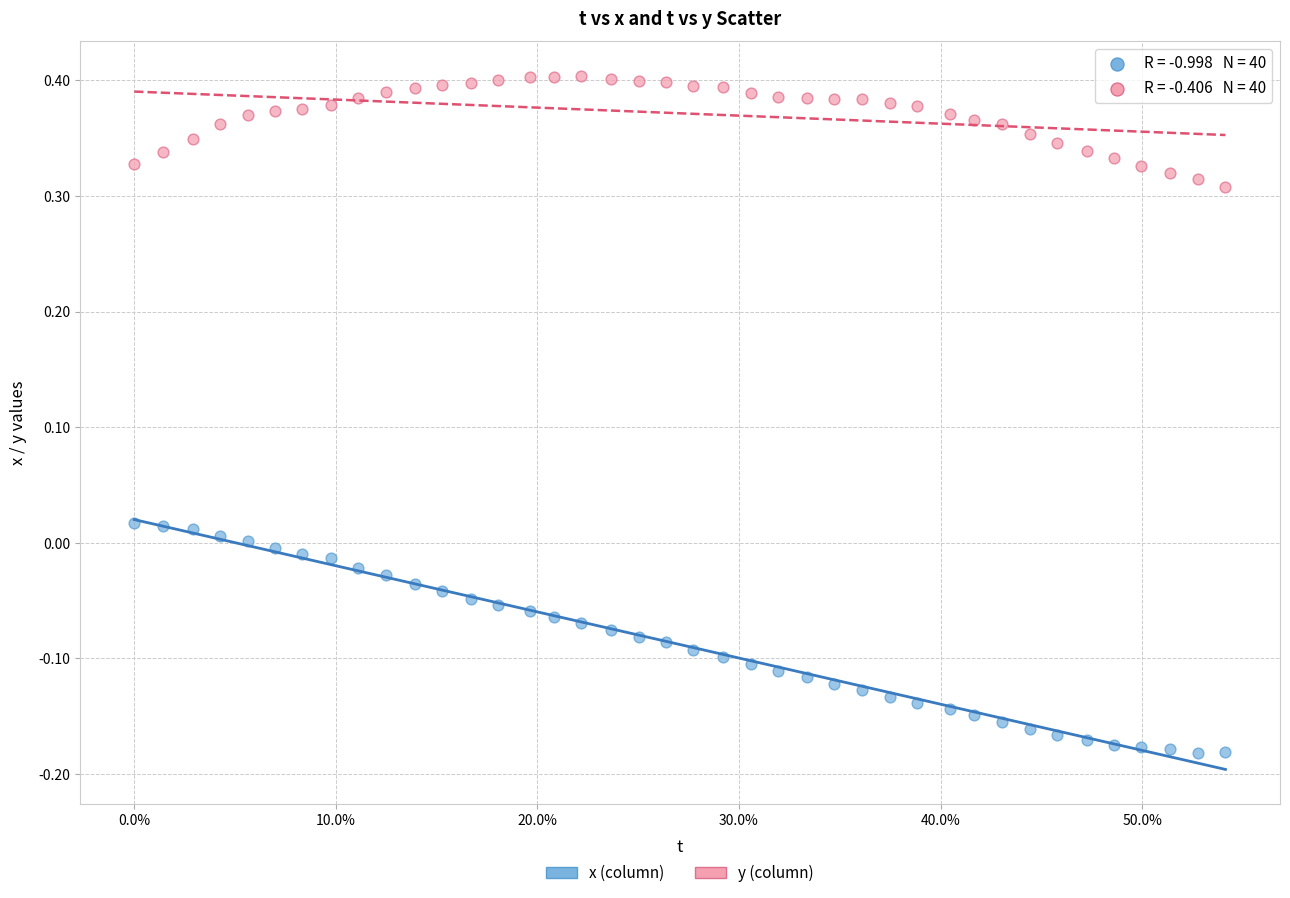

Across all data points, what is the range of X values (max minus min)?

0.5